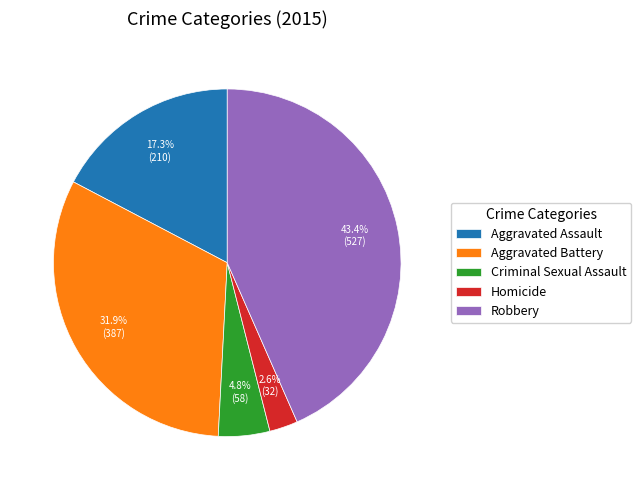

How many slices are in this pie chart?

5